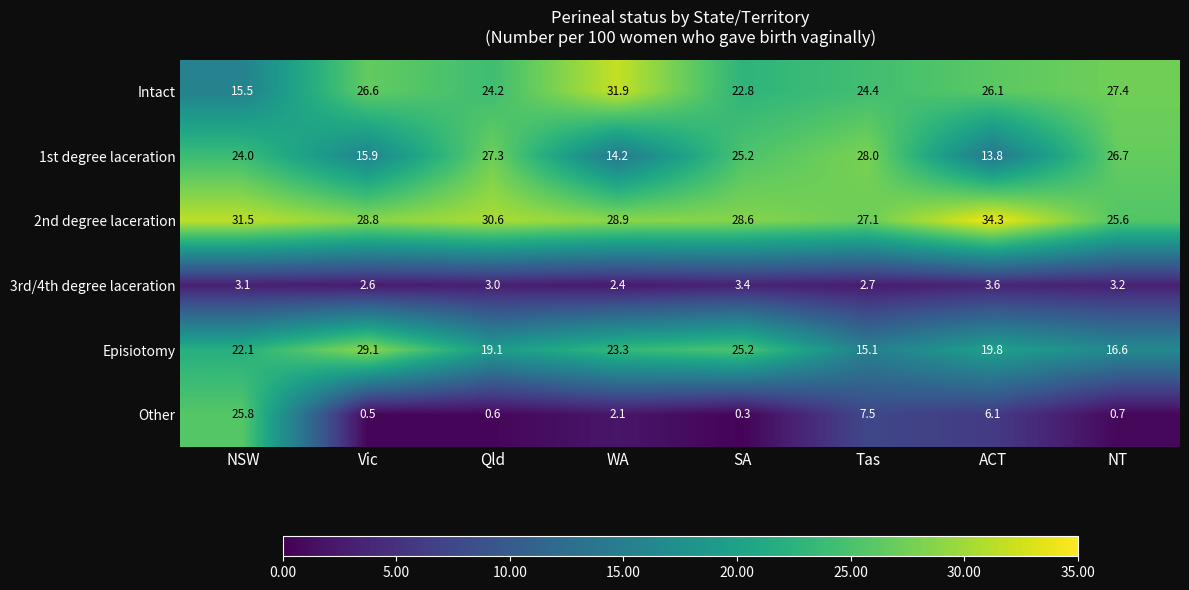

What is the spread (max minus min) of values at Vic?

28.6